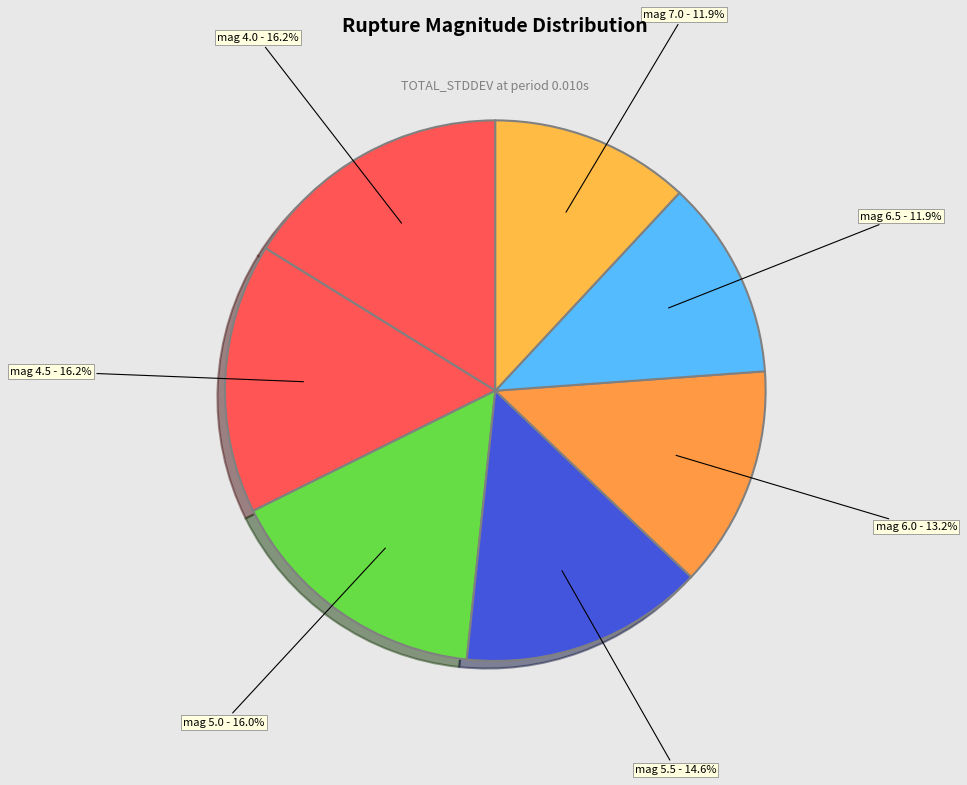

How many slices are in this pie chart?

7